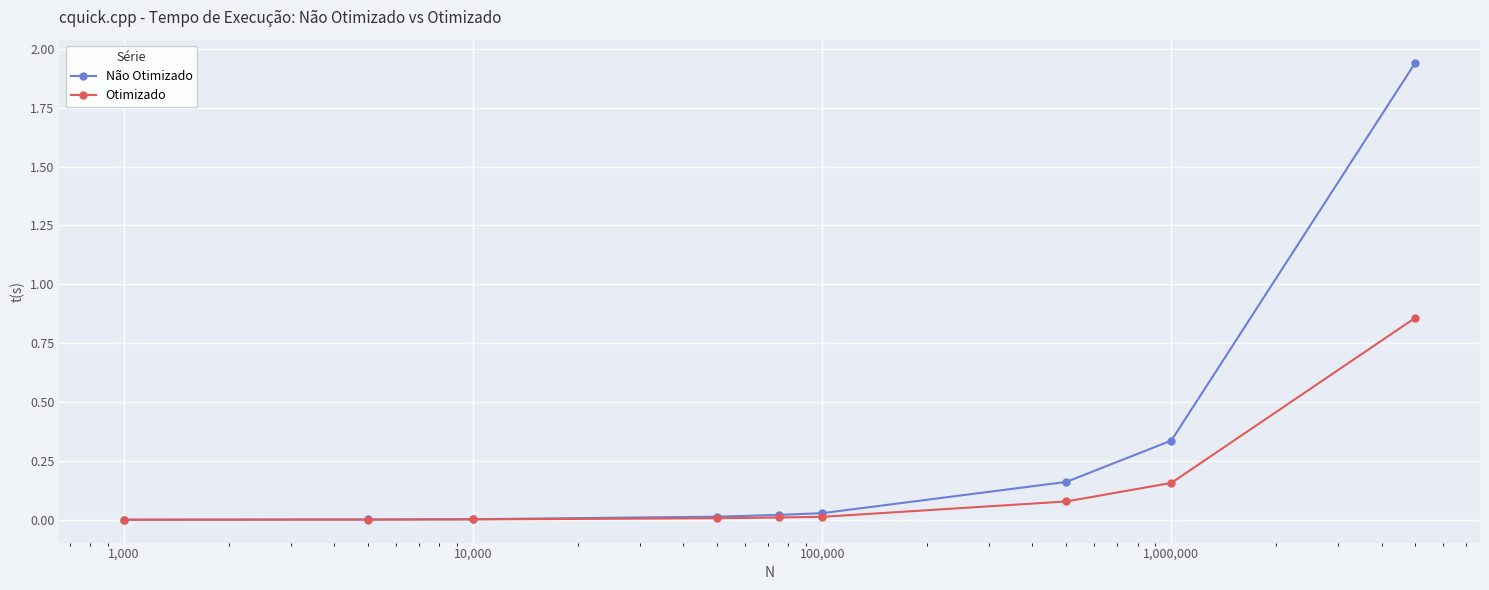

Rank the series by their average value, from highest to lowest.

Não Otimizado, Otimizado